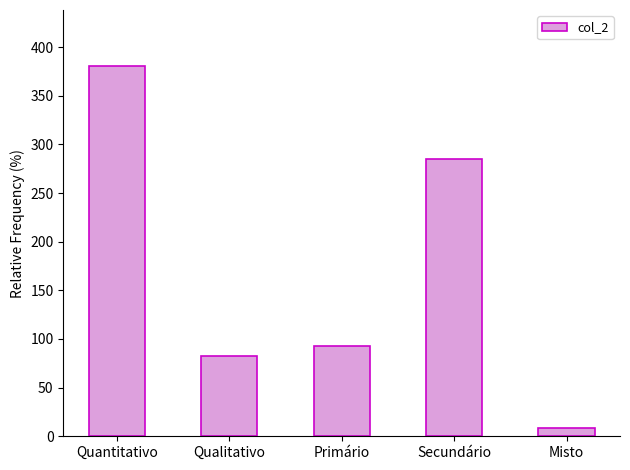

What is the value of the 3rd bar from the left?

93